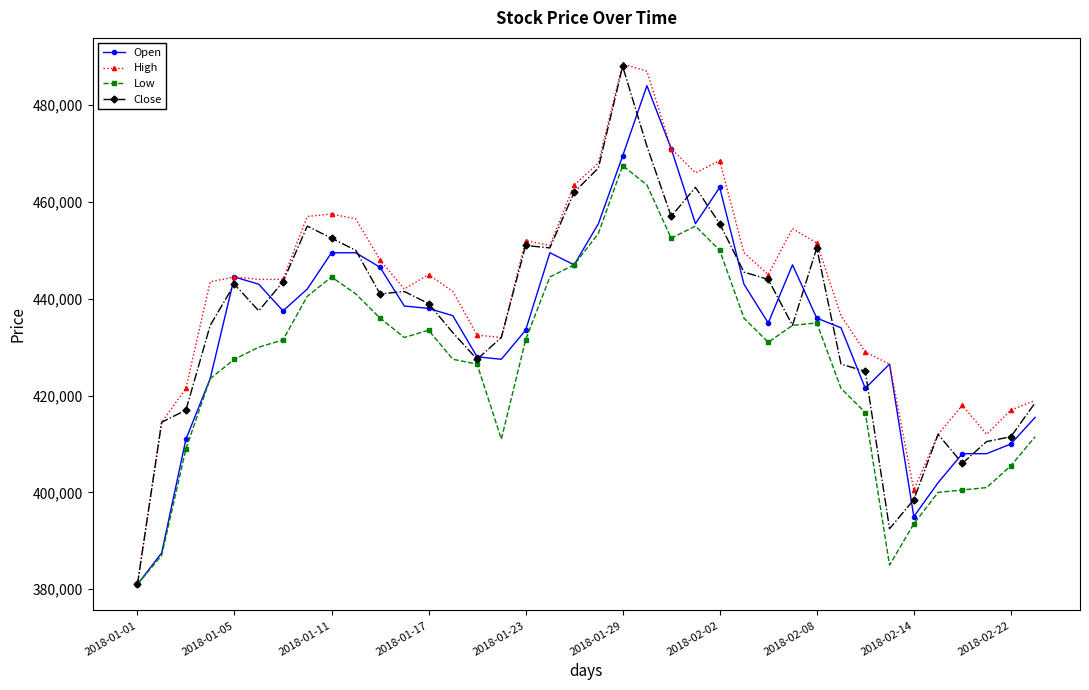

What is the minimum value shown in the chart?

381000